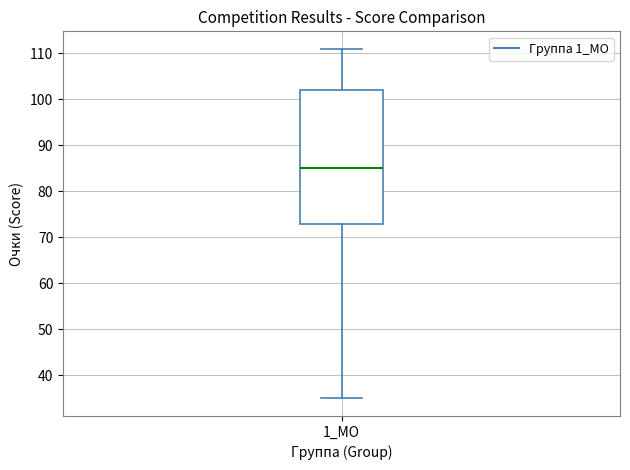

Where is the upper edge of the box for 1_МО on the y-axis? The values are not printed on the chart, so give them approximately, as read against the axis.

102